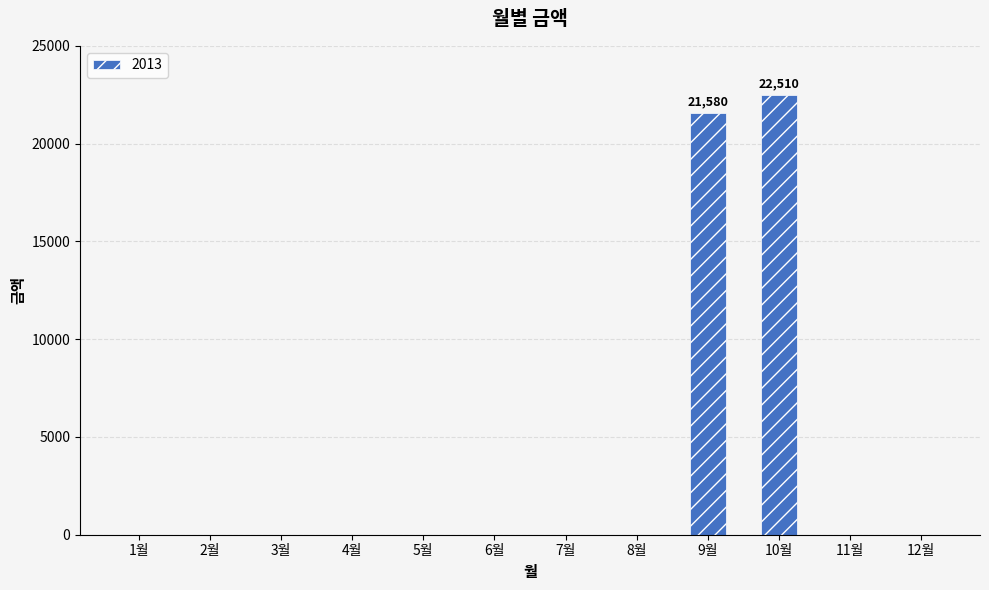

What is the maximum value shown in the chart?

22510